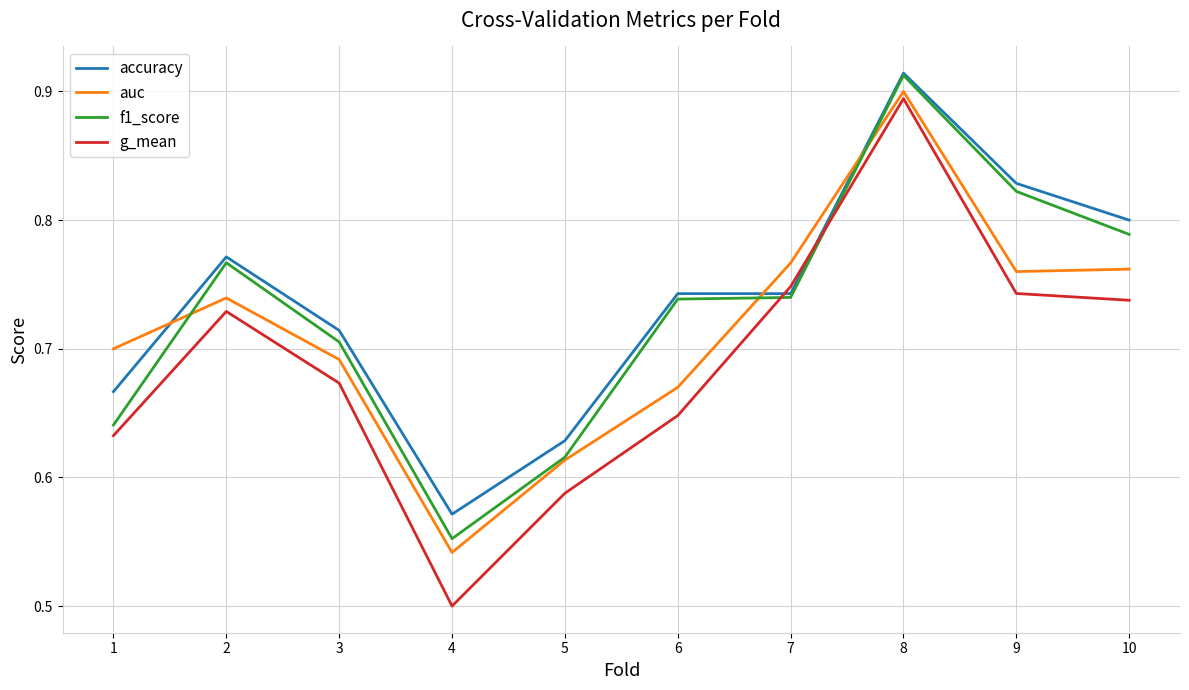

Is the value of f1_score at 3 greater than the value of g_mean at 9?

No